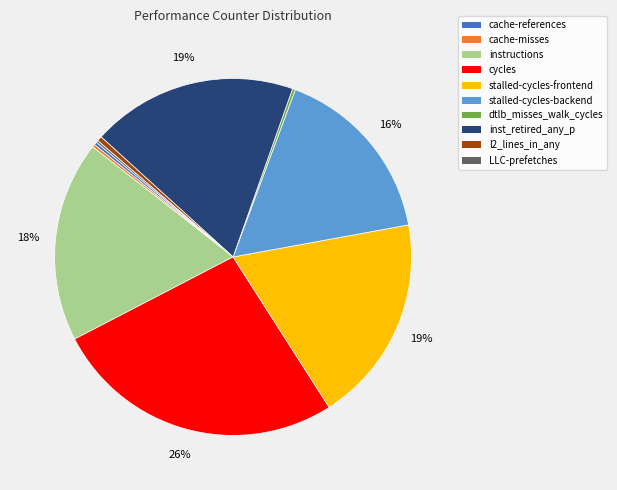

Is there any slice that represents more than half of the pie?

No